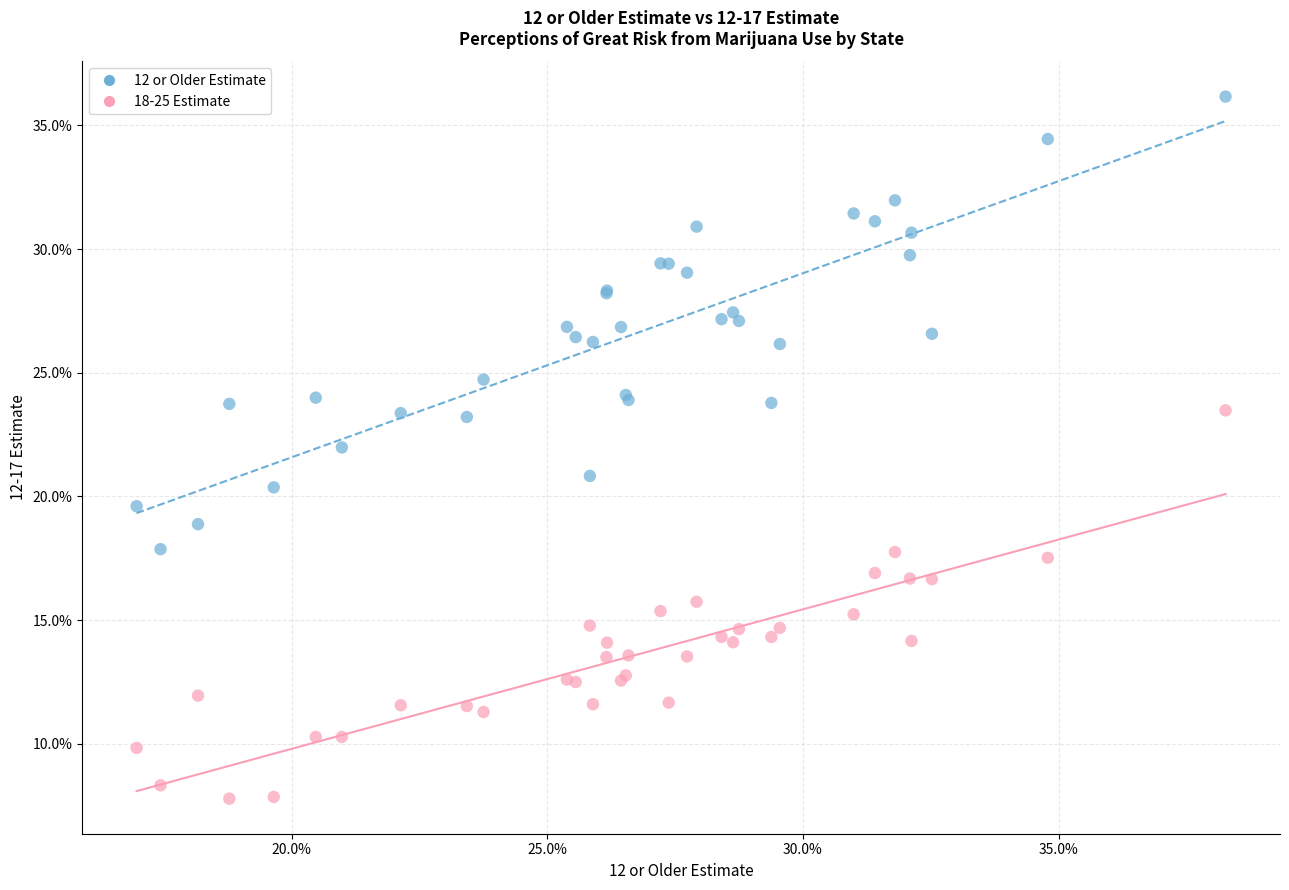

What are all the series names shown in the legend?

12 or Older Estimate, 18-25 Estimate